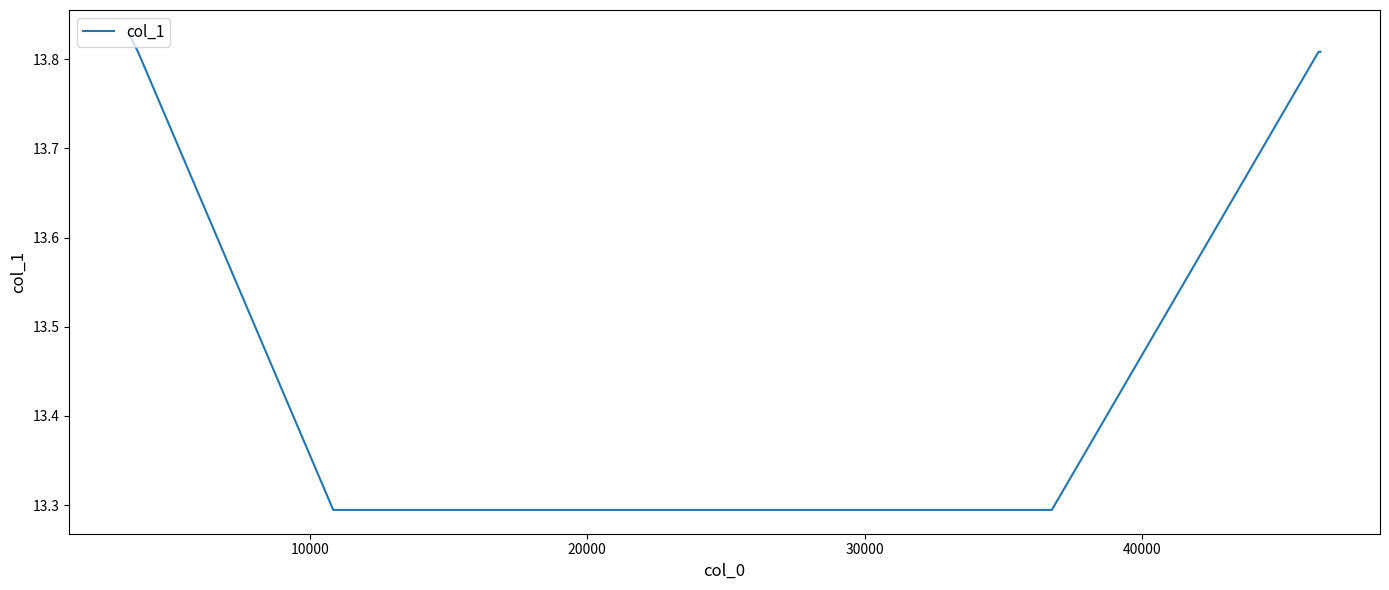

Count the values in the range 13 to 14.

7